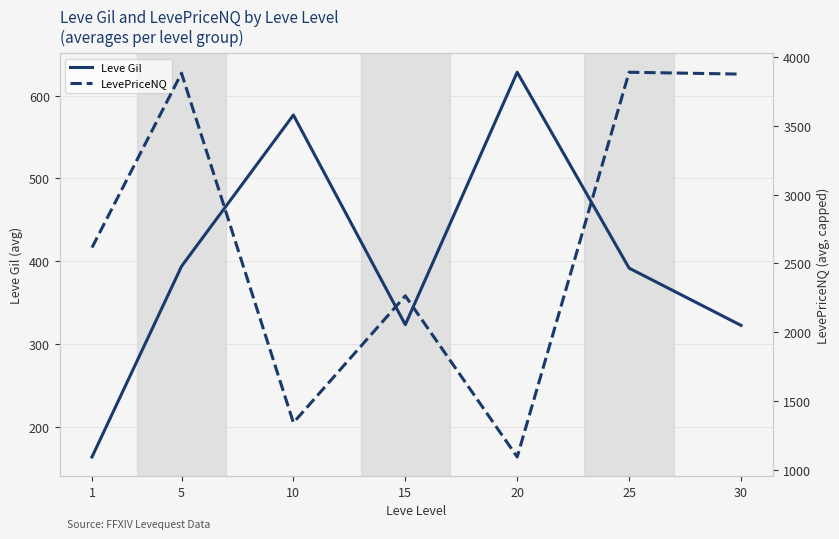

Reading left to right, list all the values displayed in this chart.

Leve Gil: 1=163.5	5=393.8	10=576.7	15=323.3	20=628.3	25=391.7	30=322.5
LevePriceNQ: 1=2615.5	5=3883.6	10=1341.8	15=2264.3	20=1092.5	25=3890.6	30=3877.0